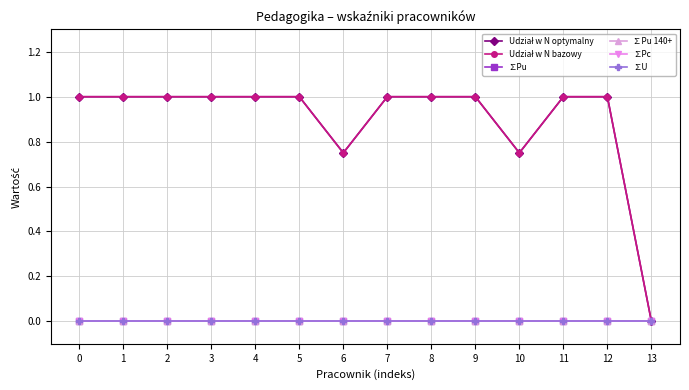

Which series has the largest total across all categories?

Udział w N optymalny